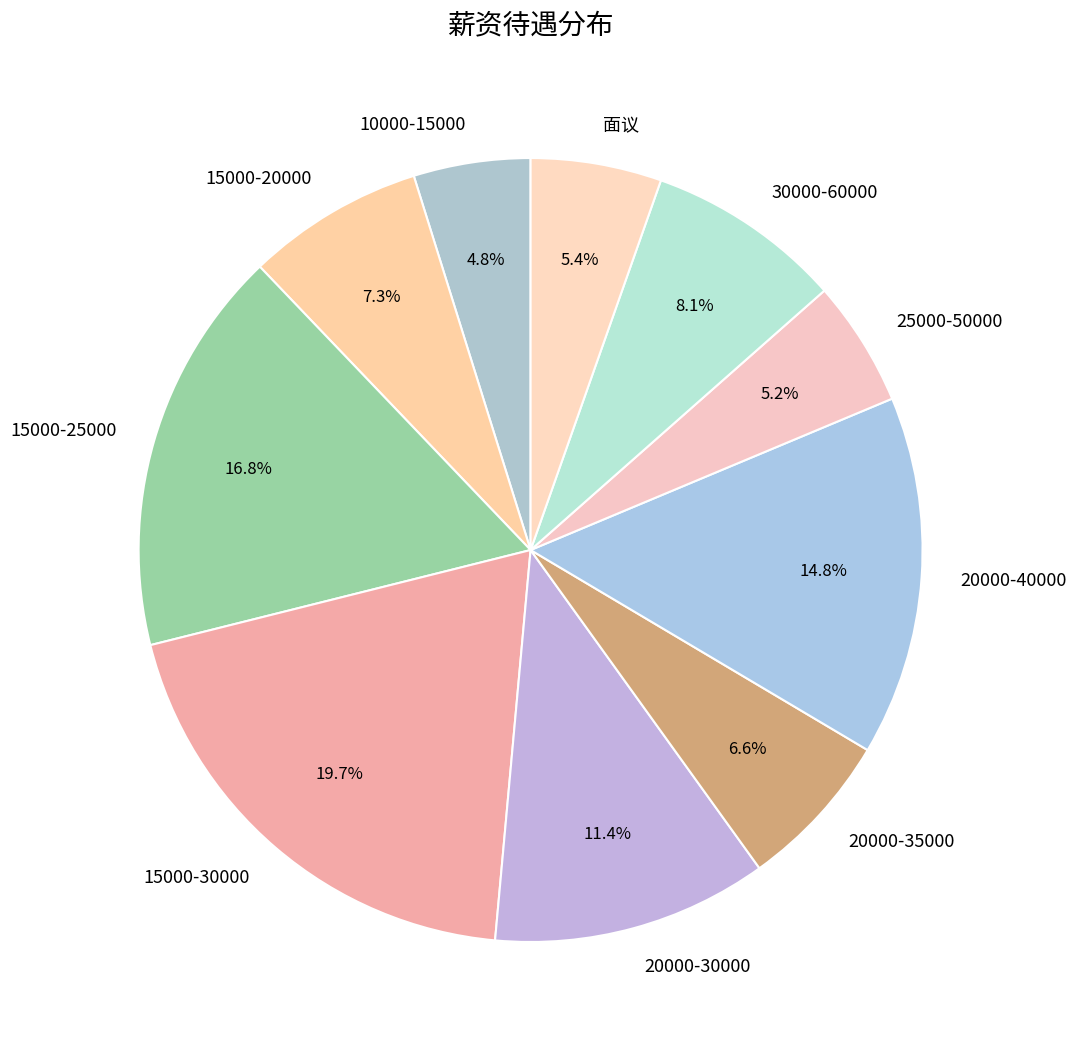

What is the ratio of the value at 25000-50000 to the value at 20000-30000?

0.5